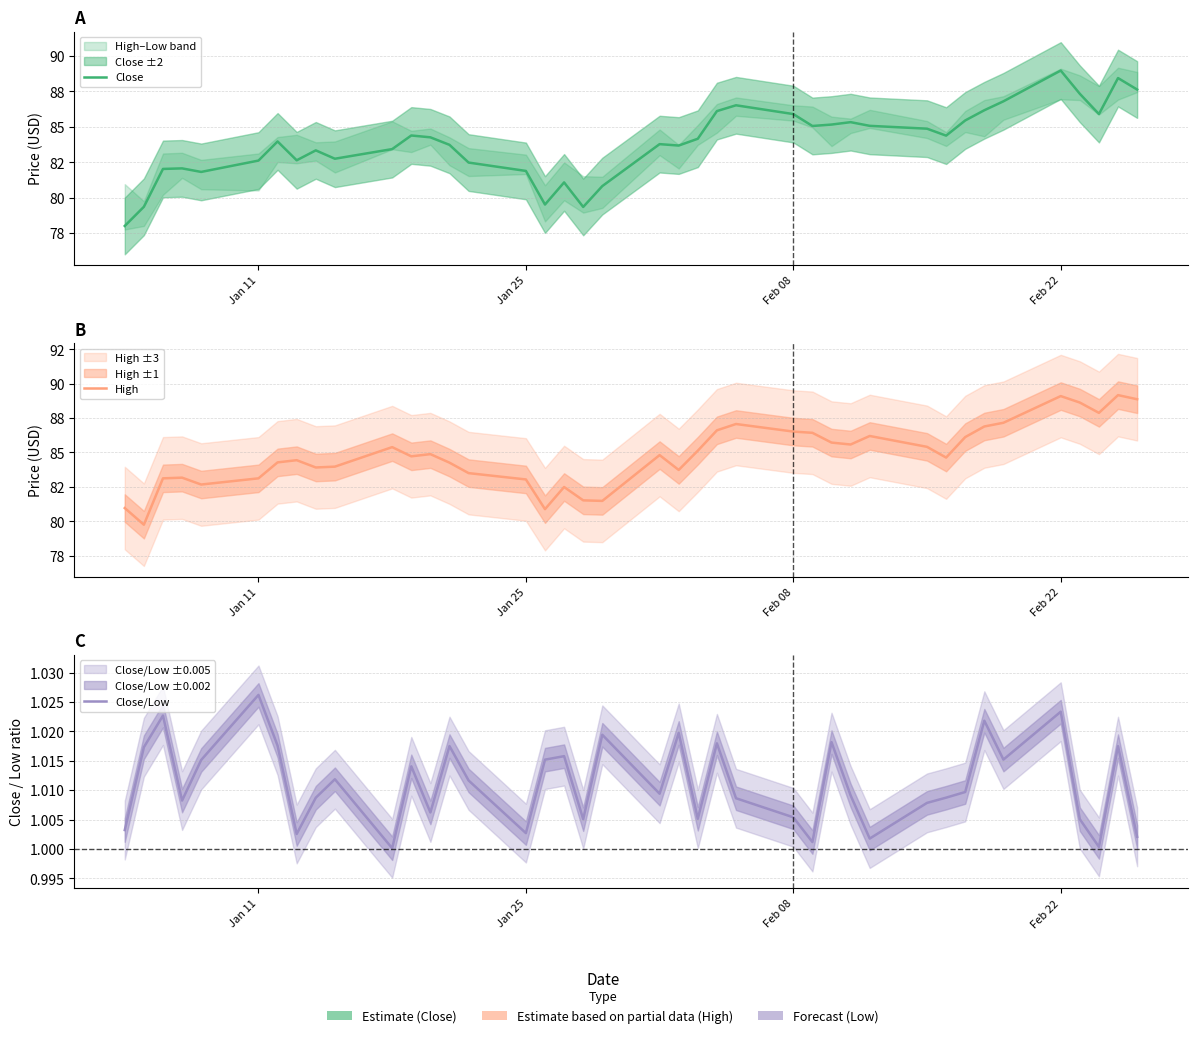

What are all the series names shown in the legend?

Close, High, Close/Low